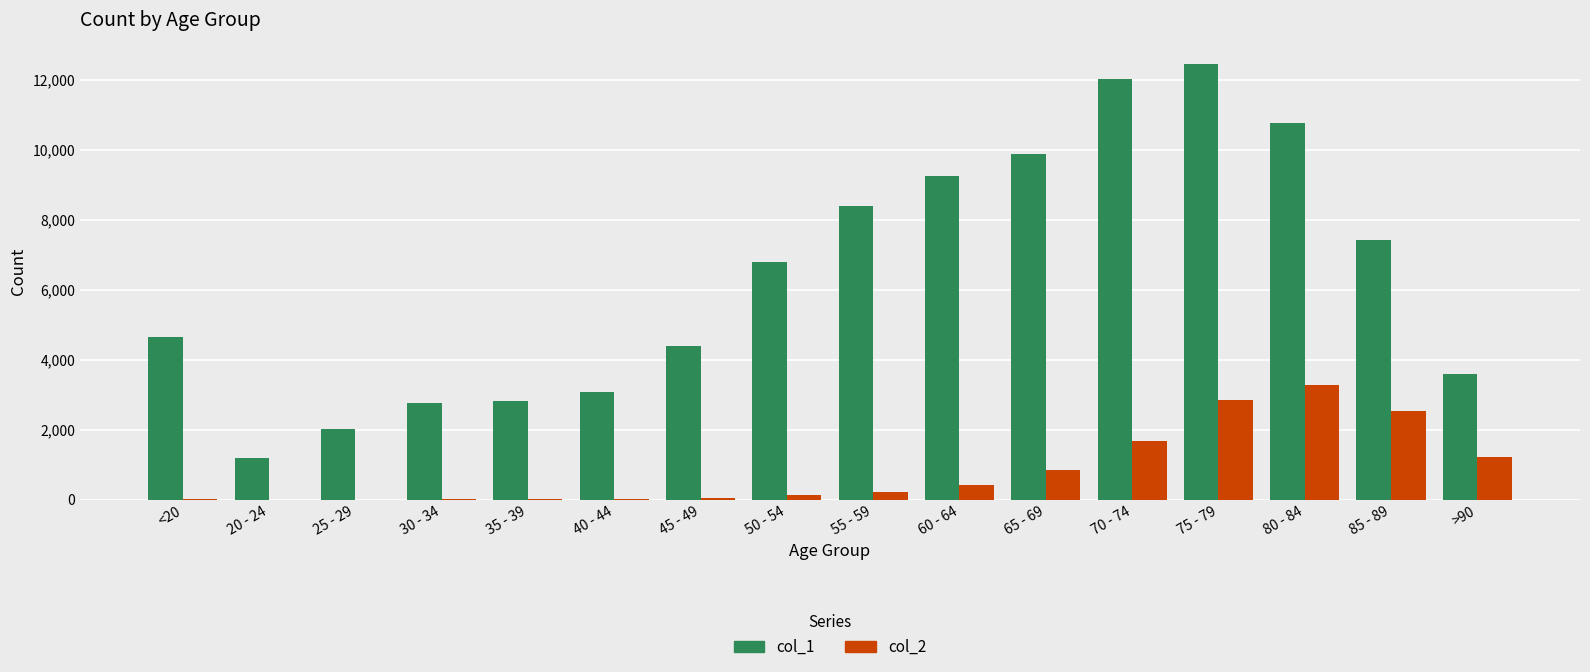

At which category is the sum across all series the highest?

75 - 79